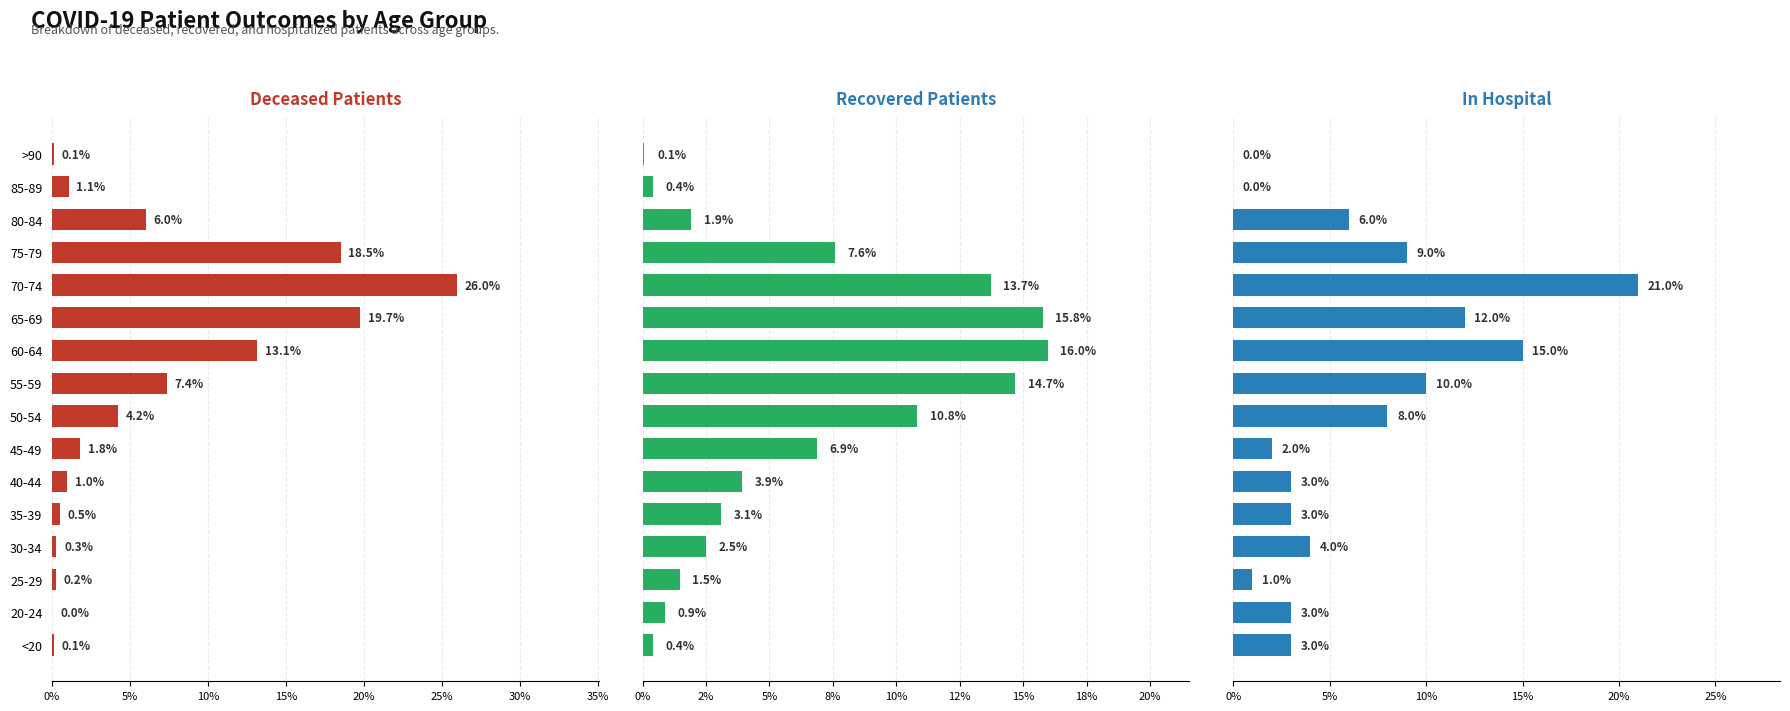

What position from the right is 80-84?

3